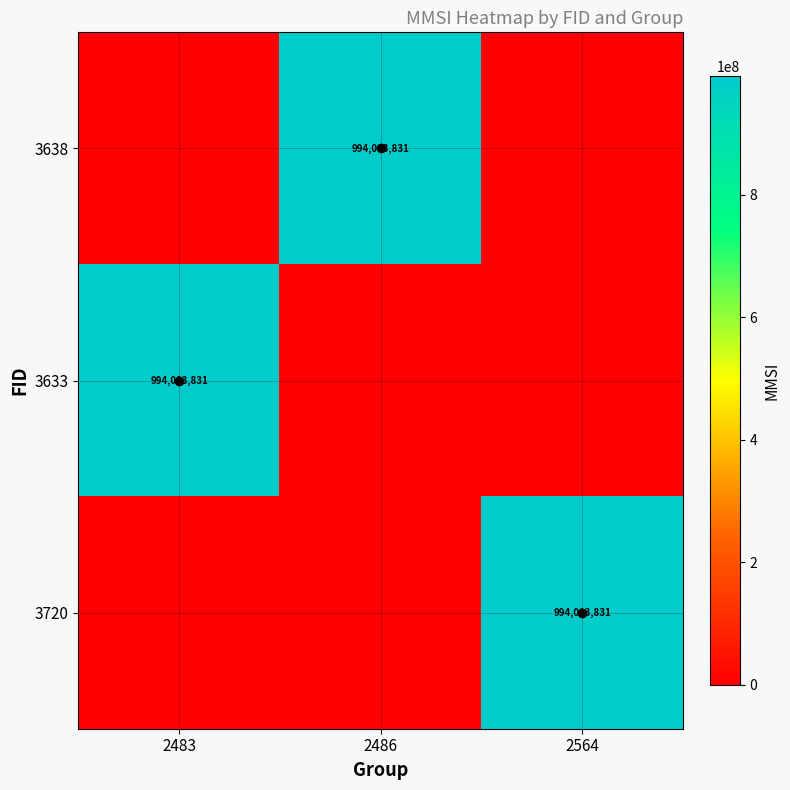

What is the total value across all series at 2564?

994003831